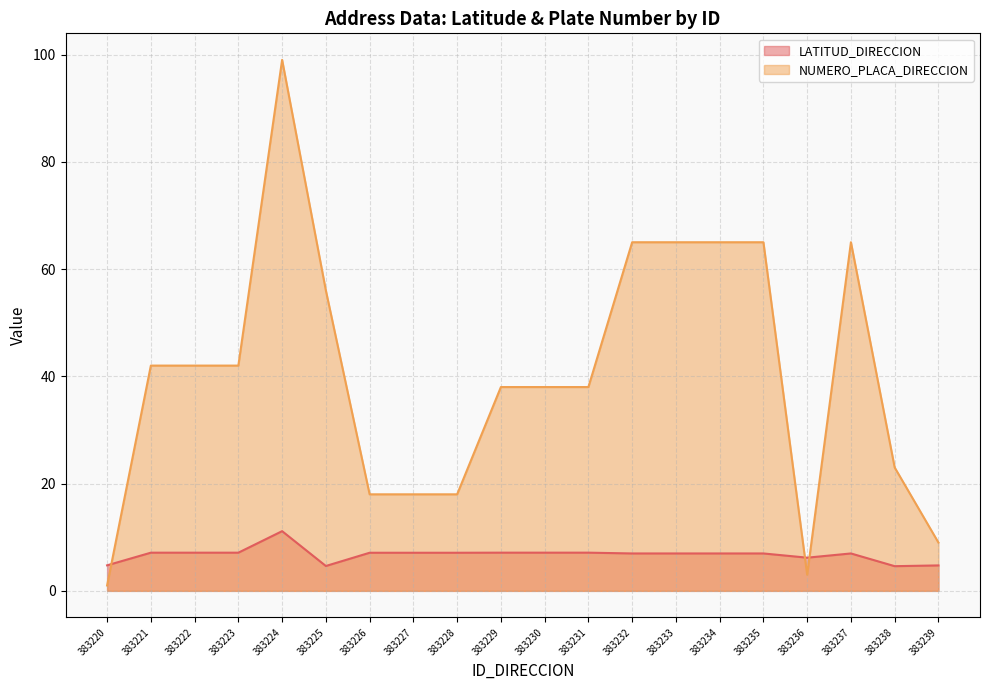

Does the chart display data point markers on the line(s)?

No